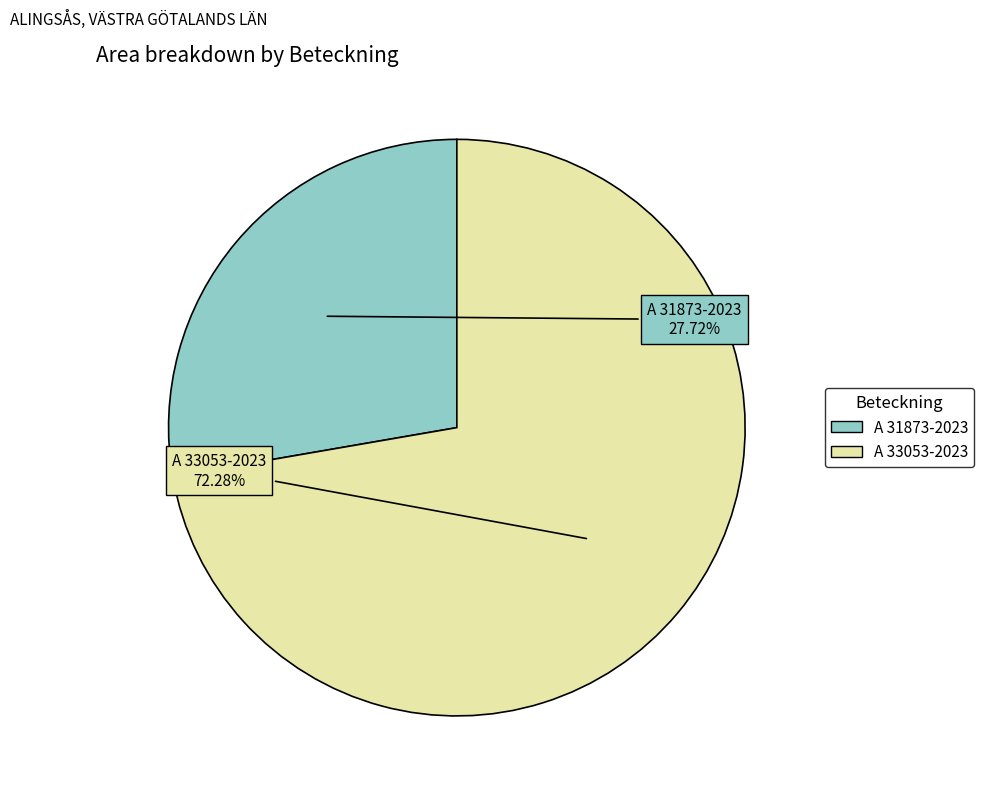

How many segments does this pie chart have?

2